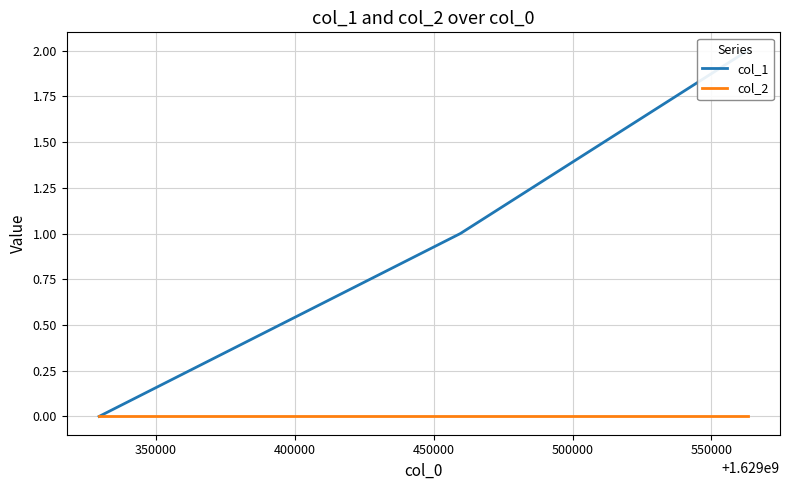

The col_1 series shows 1 at 400000. True or false?

False